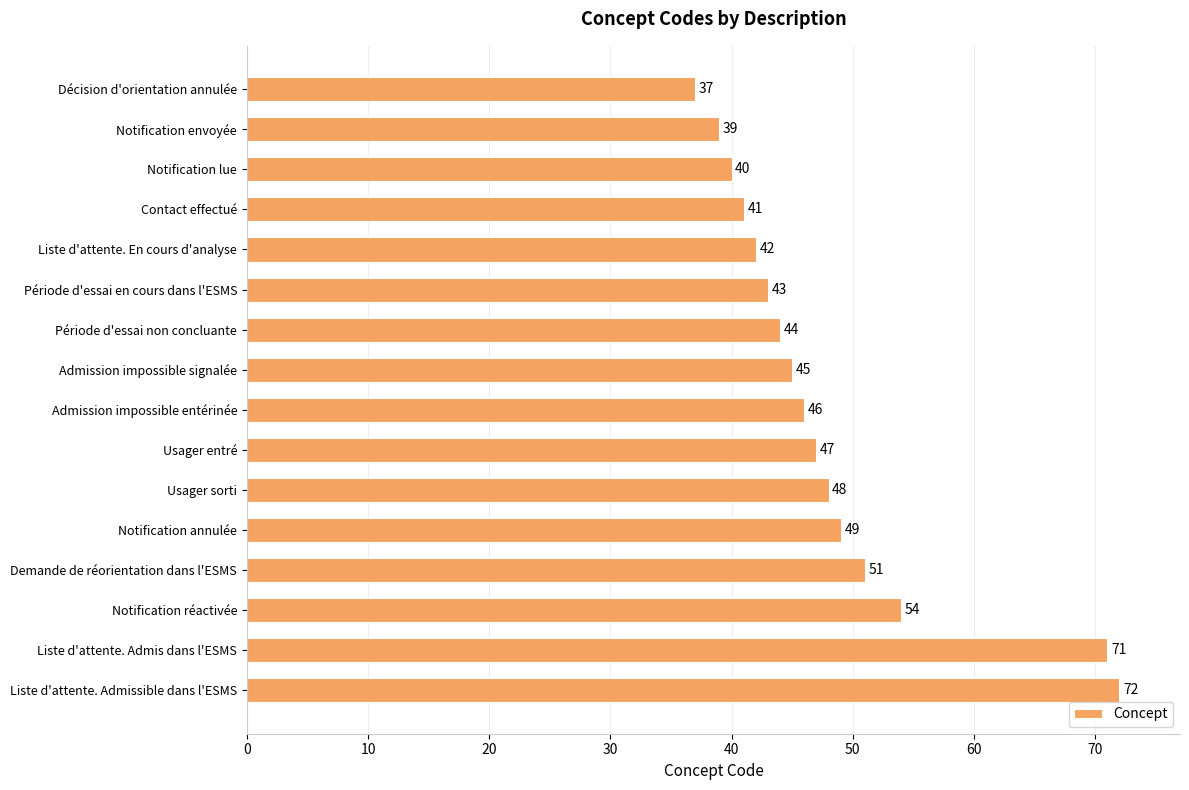

List the labels in order of value, largest first.

Liste d'attente. Admissible dans l'ESMS, Liste d'attente. Admis dans l'ESMS, Notification réactivée, Demande de réorientation dans l'ESMS, Notification annulée, Usager sorti, Usager entré, Admission impossible entérinée, Admission impossible signalée, Période d'essai non concluante, Période d'essai en cours dans l'ESMS, Liste d'attente. En cours d'analyse, Contact effectué, Notification lue, Notification envoyée, Décision d'orientation annulée